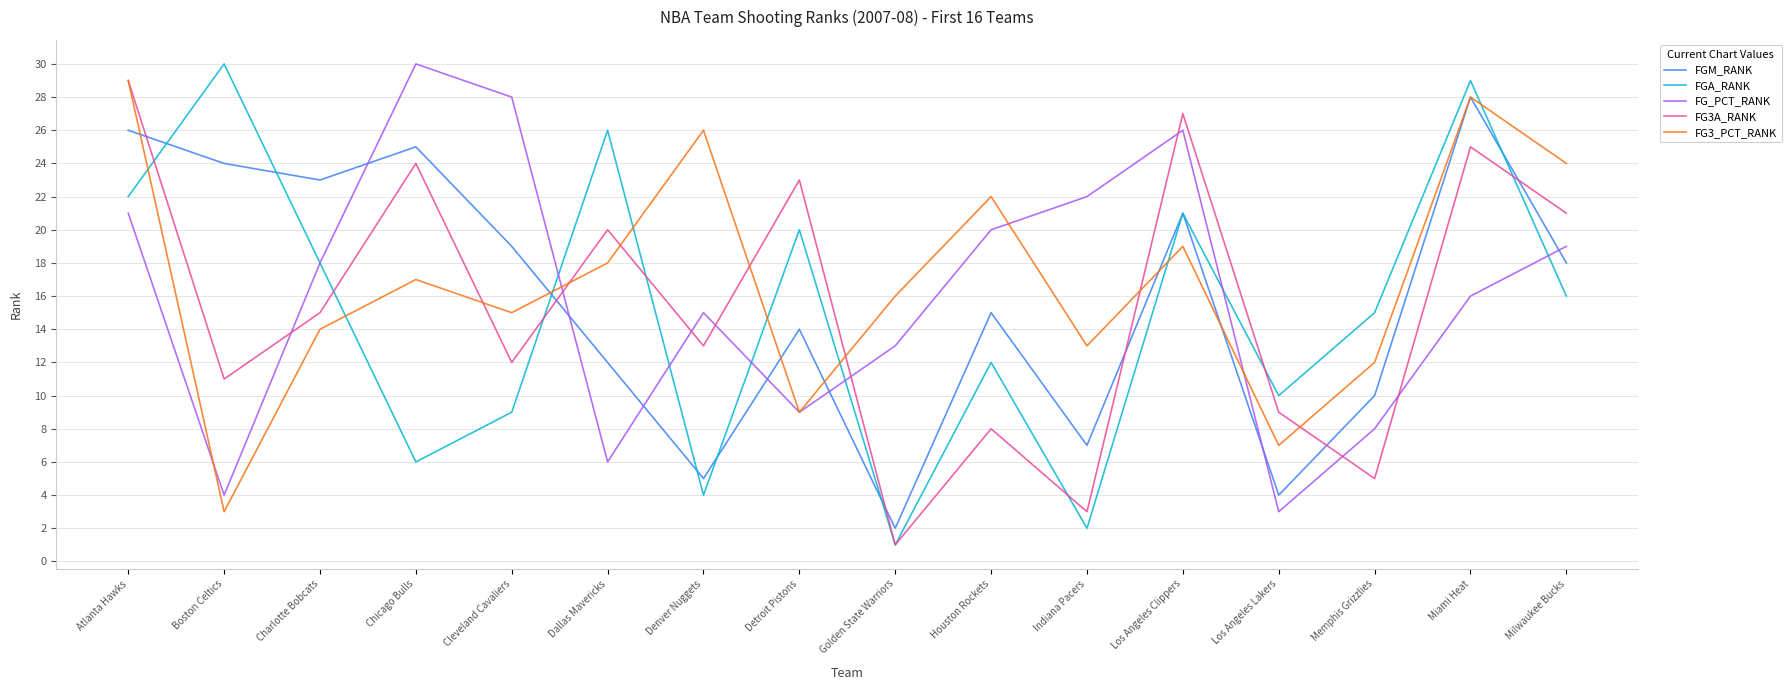

Does the chart display data point markers on the line(s)?

No